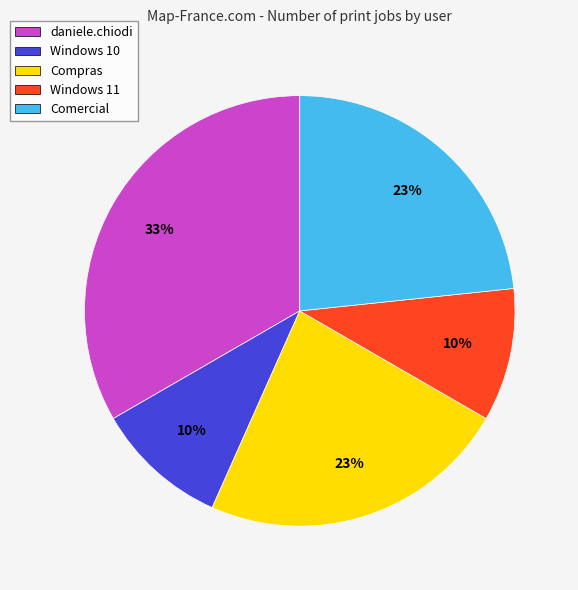

How many slices are in this pie chart?

5